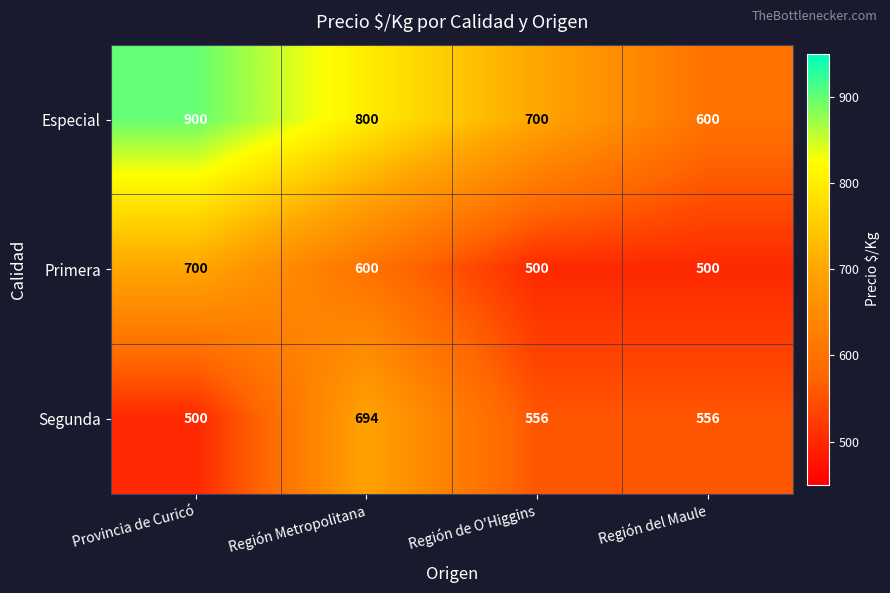

Which category has the highest value across all series?

Provincia de Curicó